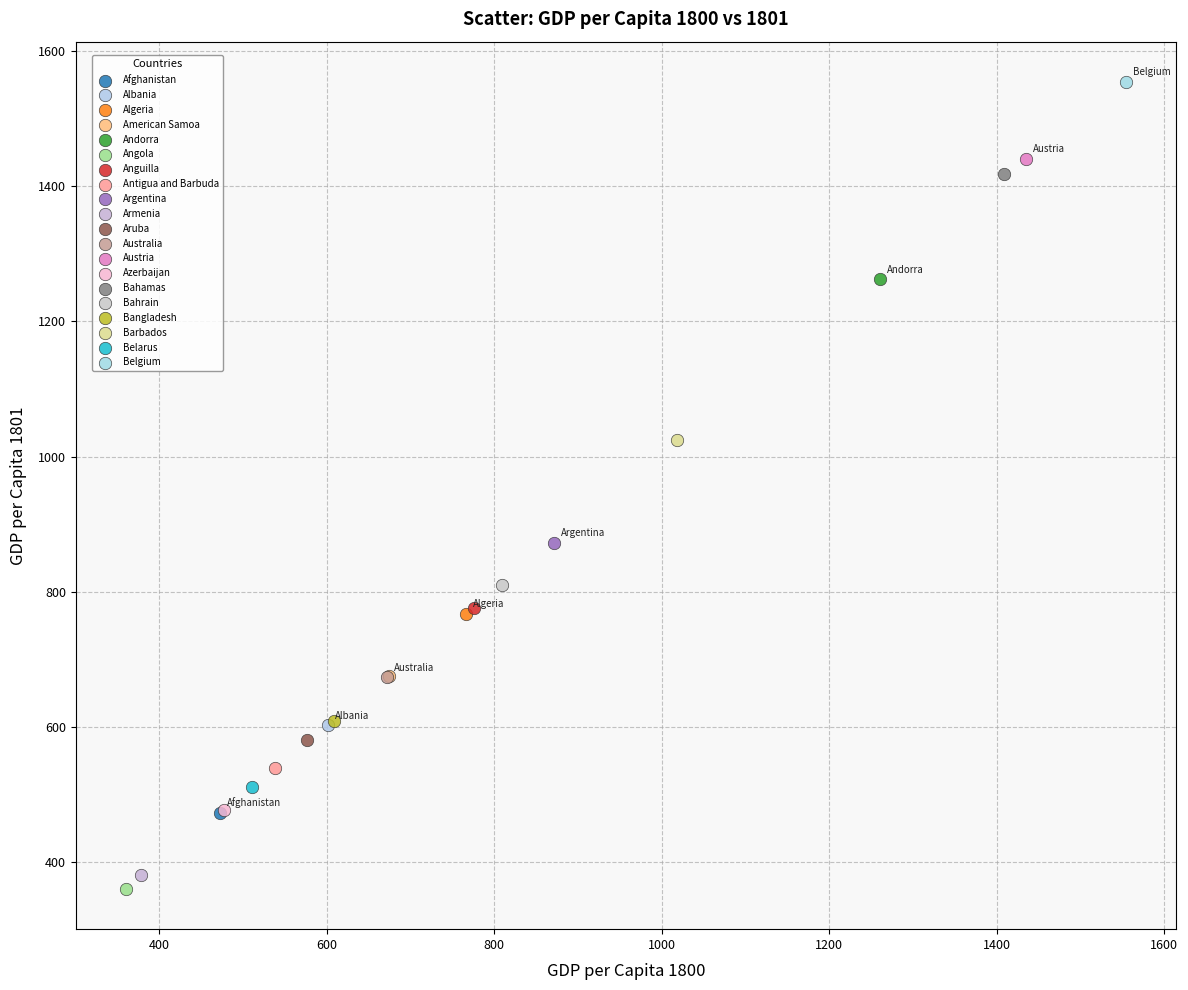

Which series reaches the minimum Y coordinate?

Angola